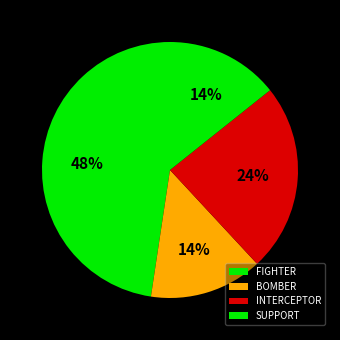

Which slice is the largest?

FIGHTER